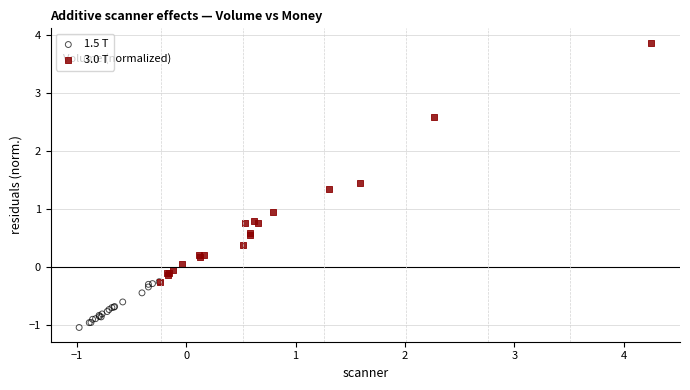

Which series reaches the maximum Y coordinate?

3.0 T